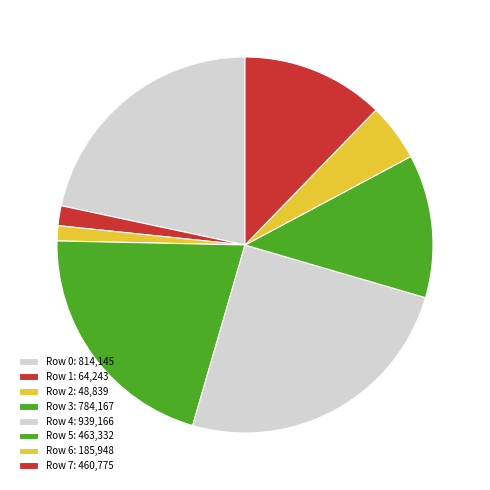

To the nearest percent, what is the combined percentage of Row 4 and Row 2?

26%